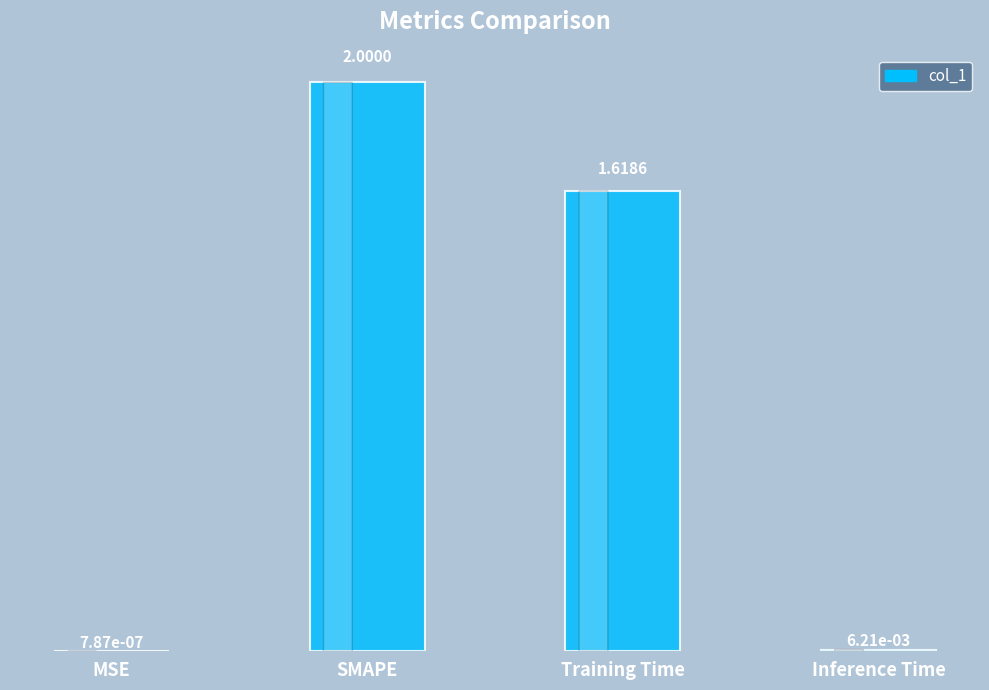

What is the change in value from Training Time to Inference Time?

-1.6